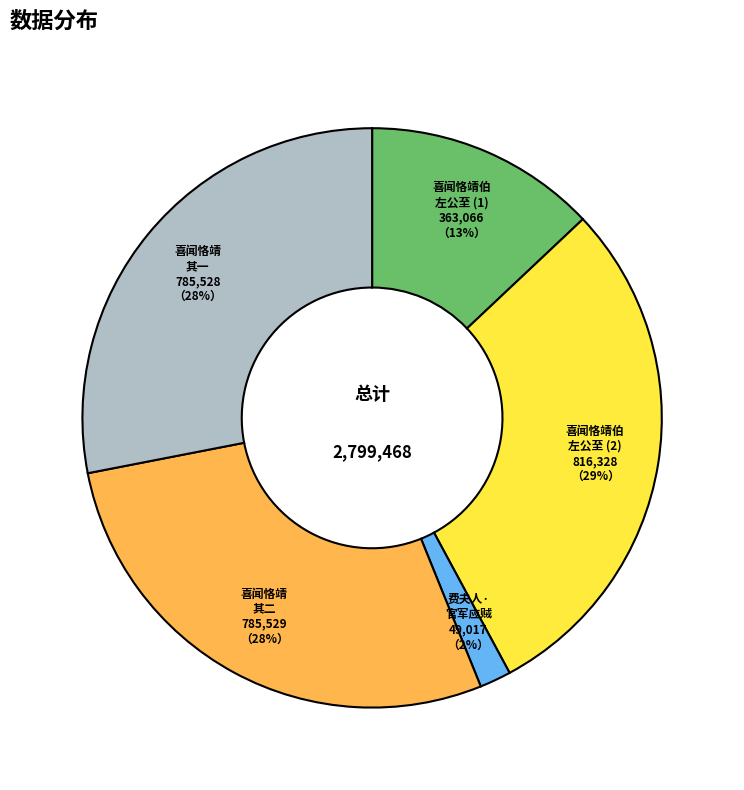

Is there a majority slice in this chart?

No